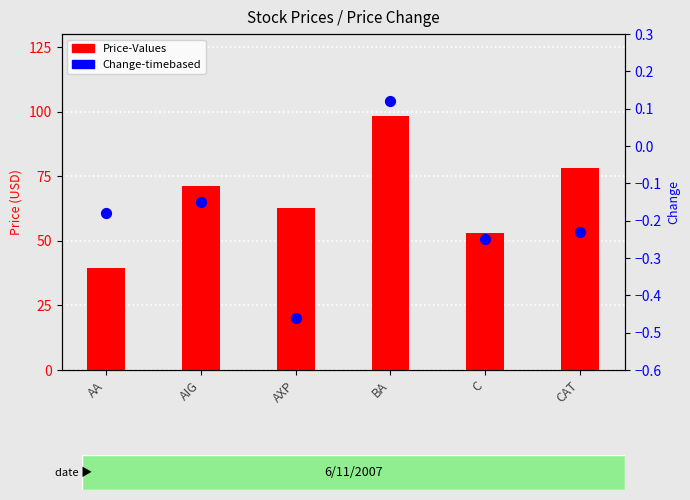

Is the value of Price-Values at AIG greater than the value of Change-timebased at AIG?

Yes